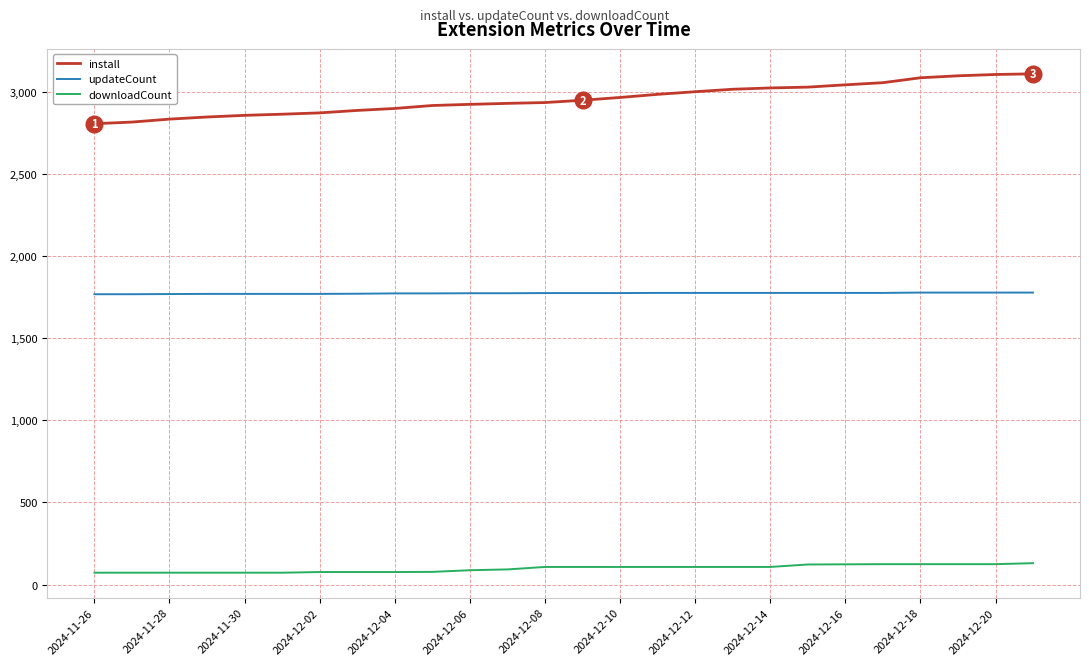

How many lines are shown in the chart?

3